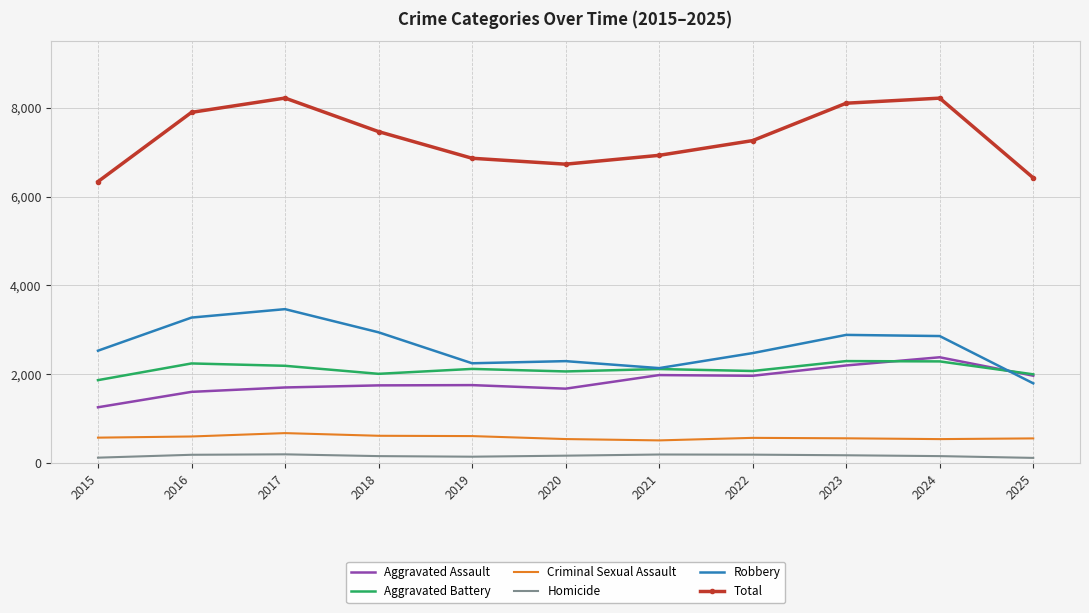

Is the value of Total at 2016 greater than the value of Criminal Sexual Assault at 2015?

Yes